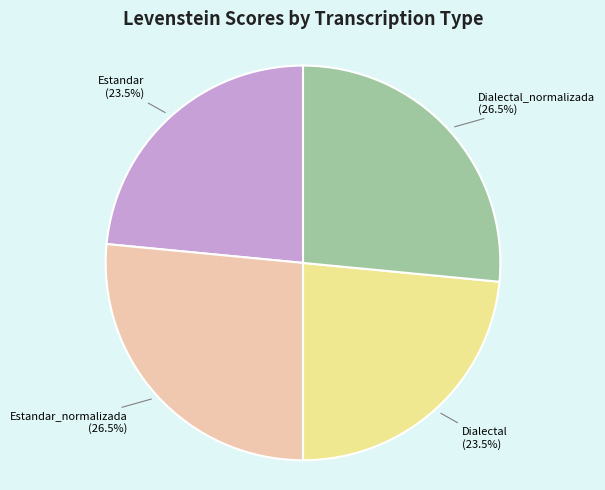

What percentage is NOT represented by Estandar_normalizada (26.5%)?

73.5%